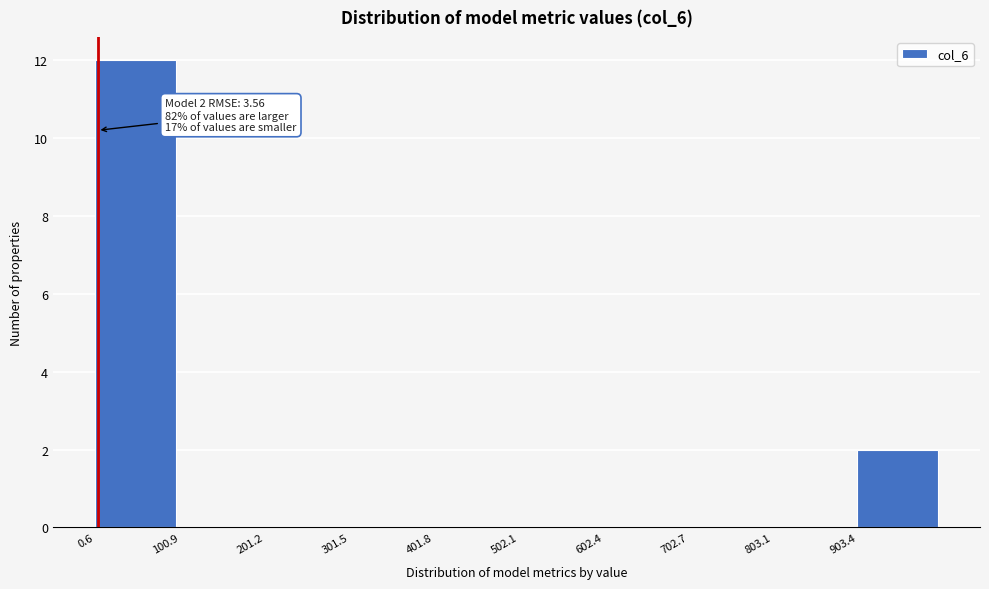

Over which range of the x-axis is the bar tallest?

0 to 100